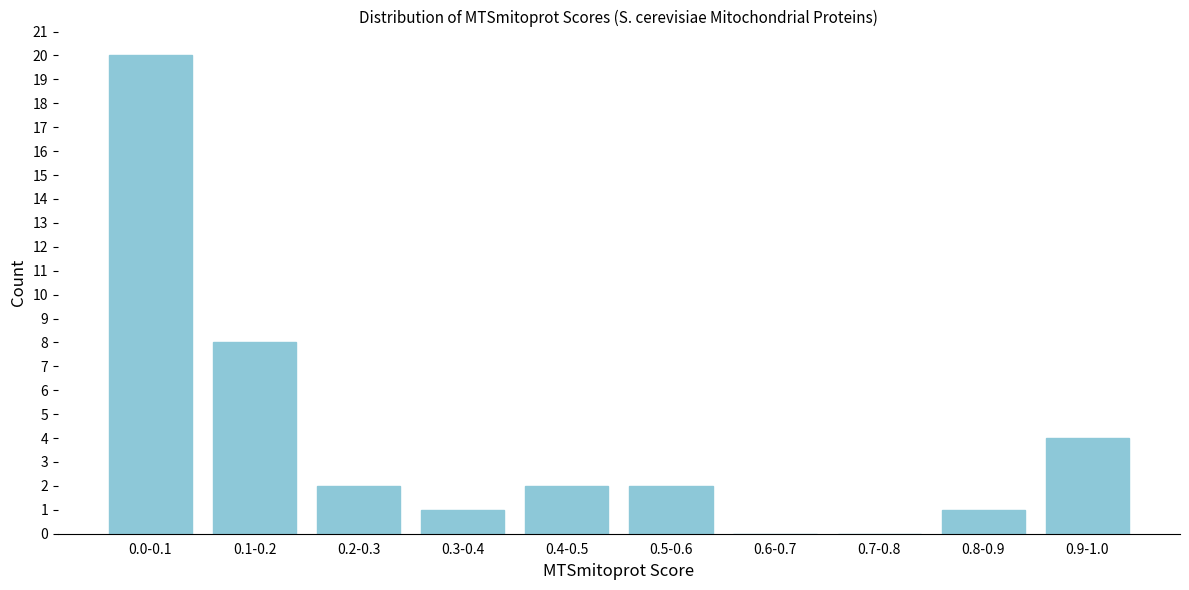

Reading right to left, extract all data points from this chart.

0.9-1.0=4	0.8-0.9=1	0.7-0.8=0	0.6-0.7=0	0.5-0.6=2	0.4-0.5=2	0.3-0.4=1	0.2-0.3=2	0.1-0.2=8	0.0-0.1=20